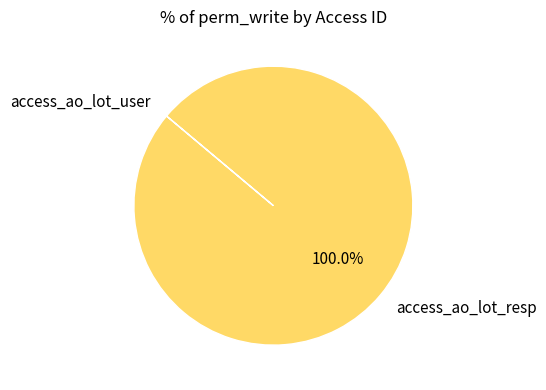

Which slice is the largest?

access_ao_lot_resp